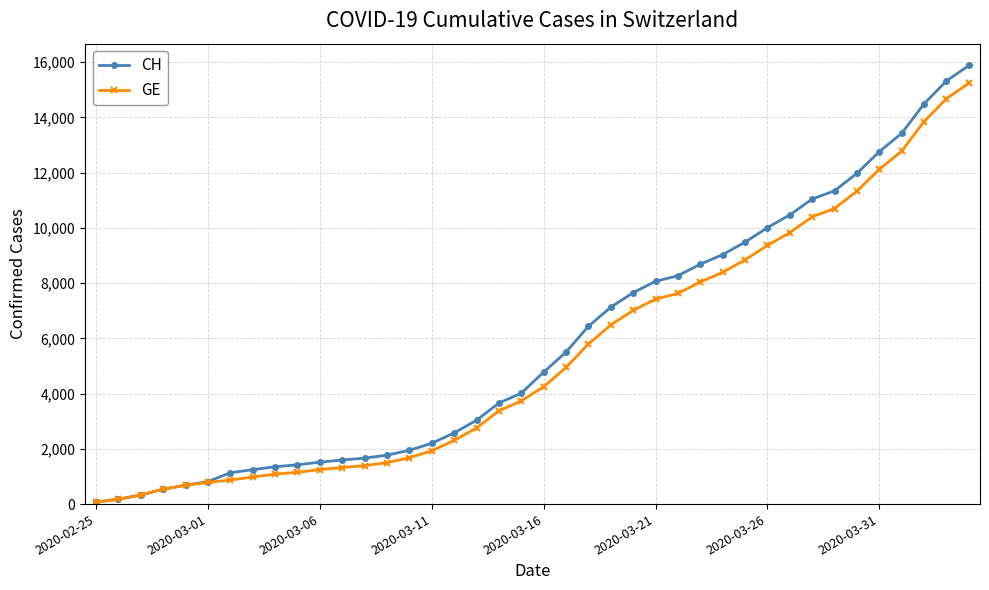

List the series in order of their overall mean, highest first.

CH, GE